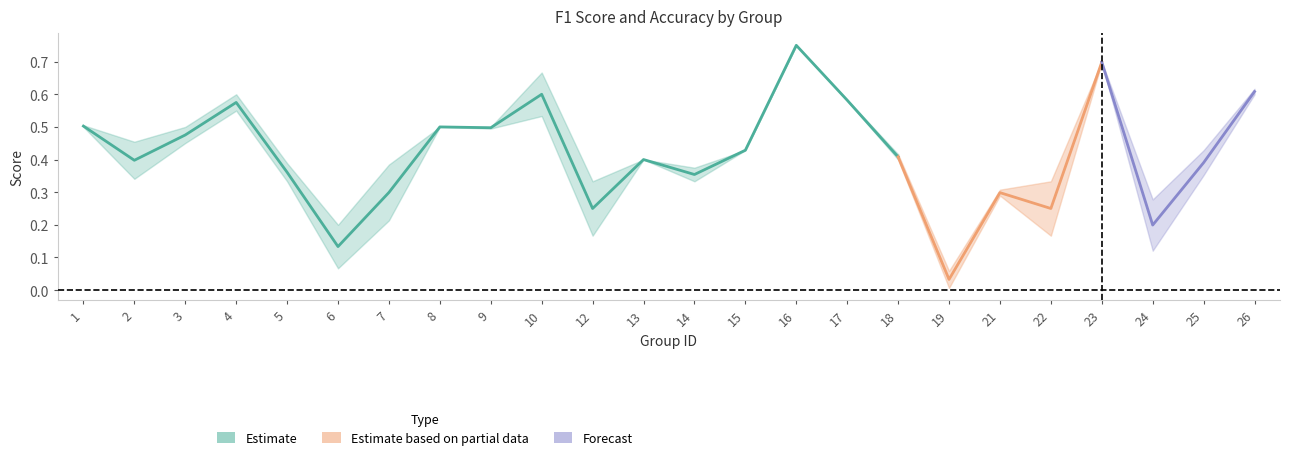

Reading right to left, what are all the values shown in this chart?

f1: 26=0.6	25=0.4	24=0.1	23=0.7	22=0.2	21=0.3	19=0.0	18=0.4	17=0.6	16=0.8	15=0.4	14=0.3	13=0.4	12=0.2	10=0.5	9=0.5	8=0.5	7=0.2	6=0.1	5=0.4	4=0.6	3=0.5	2=0.3	1=0.5
accuracy: 26=0.6	25=0.4	24=0.3	23=0.7	22=0.3	21=0.3	19=0.1	18=0.4	17=0.6	16=0.8	15=0.4	14=0.4	13=0.4	12=0.3	10=0.7	9=0.5	8=0.5	7=0.4	6=0.2	5=0.3	4=0.6	3=0.5	2=0.5	1=0.5